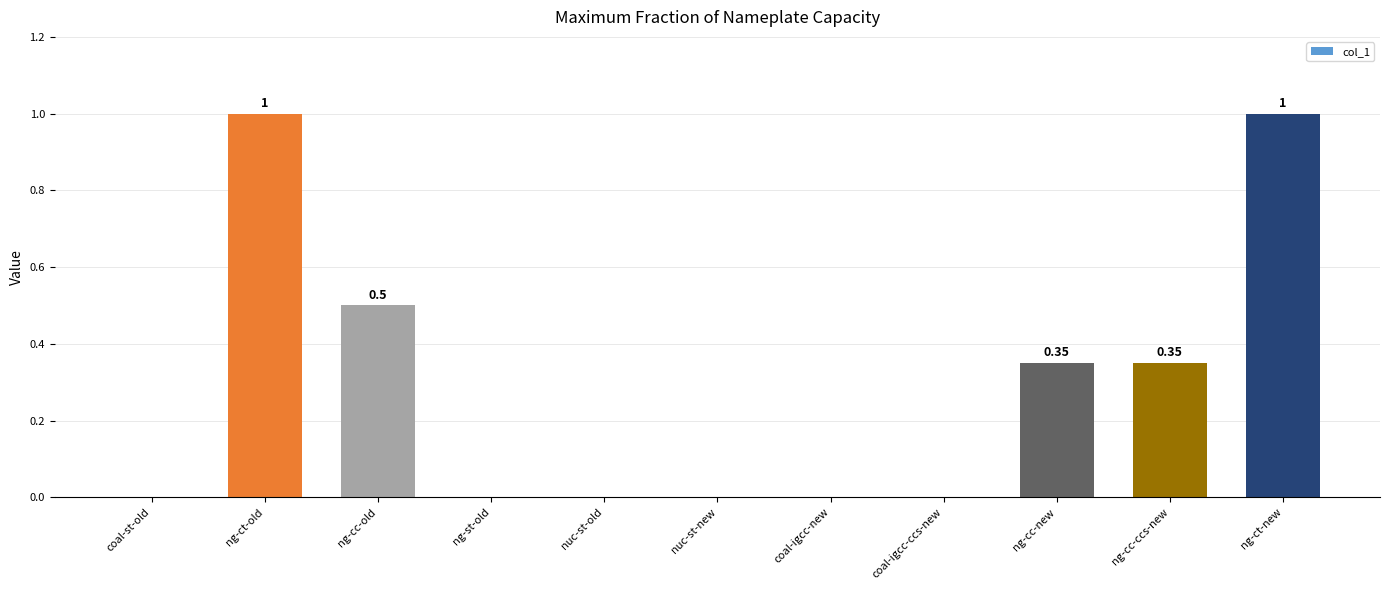

Which has a higher value, ng-cc-ccs-new or ng-st-old?

ng-cc-ccs-new